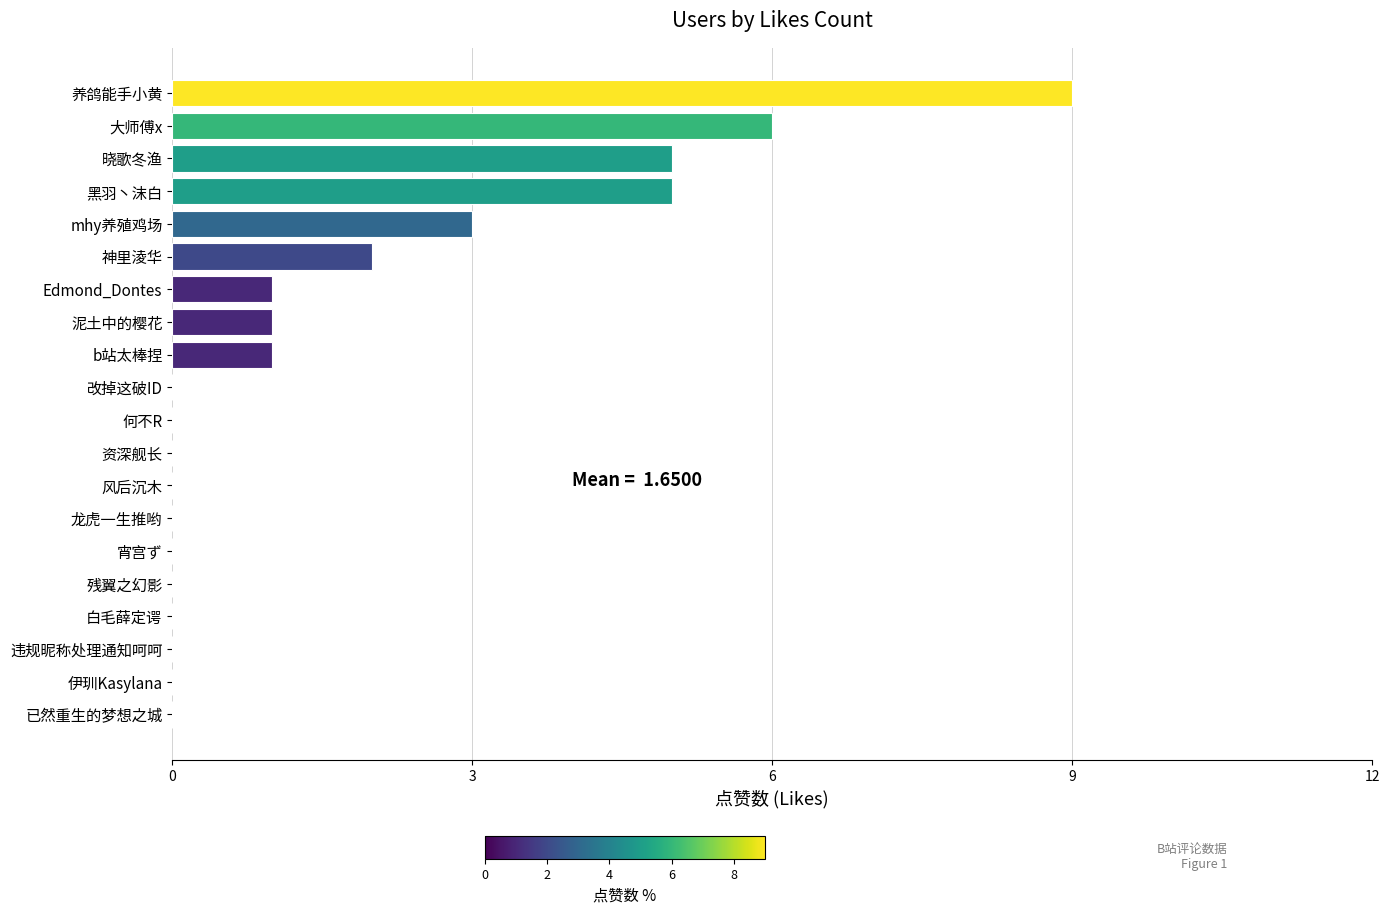

Which category has the highest value across all series?

养鸽能手小黄